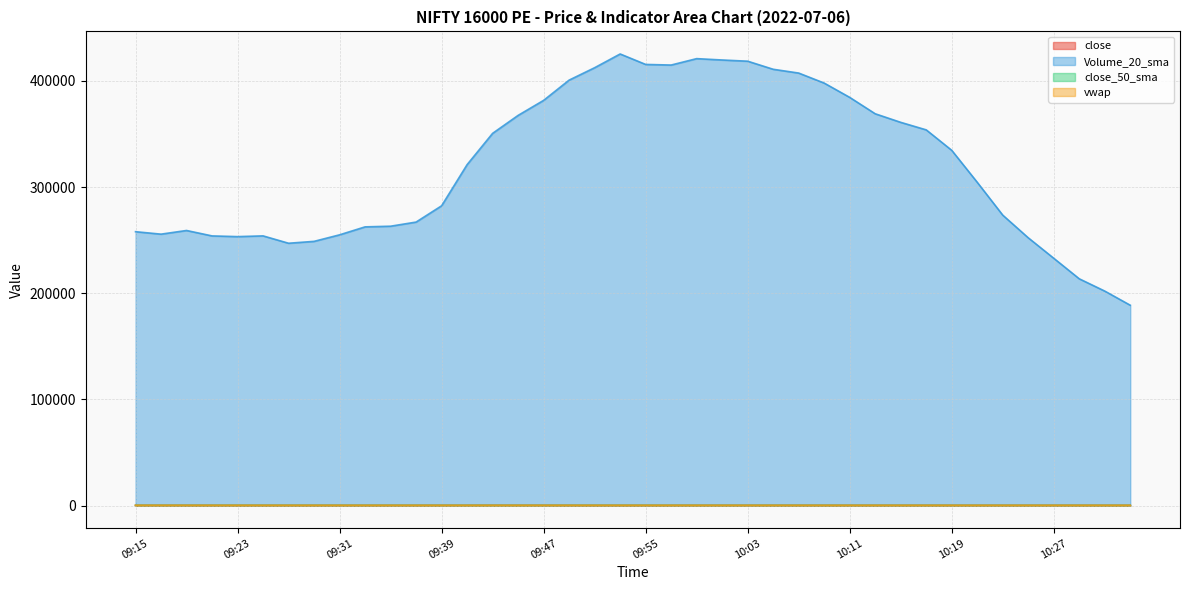

Reading left to right, transcribe all the data shown in this chart.

close: 185.8	188.5	181.1	169.8	166.7	167.8	165.4	161.4	171.2	166.3	167.7	170.8	183.5	198.2	216.9	207.6	196.8	173.8	158.4	151.6	160.4	169.6	177.0	179.0	168.9	178.6	171.0	172.4	170.5	169.2	173.3	166.6	171.2	172.3	171.2	170.9	169.0	173.5	171.6	175.6
Volume_20_sma: 258000.0	255685.0	259137.5	254025.0	253362.5	254055.0	247115.0	248895.0	255042.5	262545.0	263165.0	267060.0	282402.5	321177.5	350647.5	367567.5	381727.5	400800.0	412487.5	425427.5	415575.0	415002.5	421040.0	419760.0	418625.0	411017.5	407450.0	398002.5	384537.5	369095.0	361022.5	353930.0	334667.5	304545.0	273602.5	252252.5	232970.0	213620.0	202040.0	188717.5
close_50_sma: 214.0	214.3	214.4	214.0	213.6	213.4	212.9	212.3	211.7	210.9	210.2	209.6	209.4	209.3	209.4	209.5	209.3	208.9	208.2	207.2	206.5	206.1	205.8	205.3	204.5	203.9	203.2	202.7	201.9	200.9	199.8	198.7	197.7	196.4	195.0	193.5	191.8	190.4	189.1	187.9
vwap: 201.0	194.8	191.5	187.8	183.8	180.8	178.8	176.9	175.8	174.8	174.2	173.9	174.3	177.7	181.6	184.3	185.2	184.6	183.4	182.0	181.1	180.6	180.2	180.2	179.9	179.8	179.6	179.5	179.4	179.3	179.2	179.1	179.0	178.9	178.9	178.8	178.7	178.6	178.5	178.4